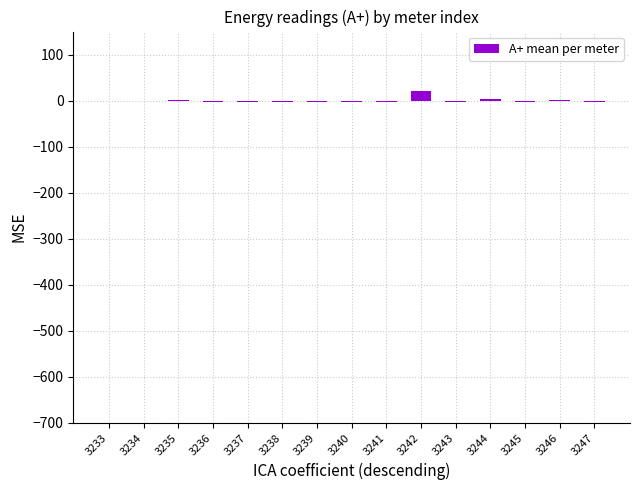

True or false: the data shows -2.1 at 3236.

True